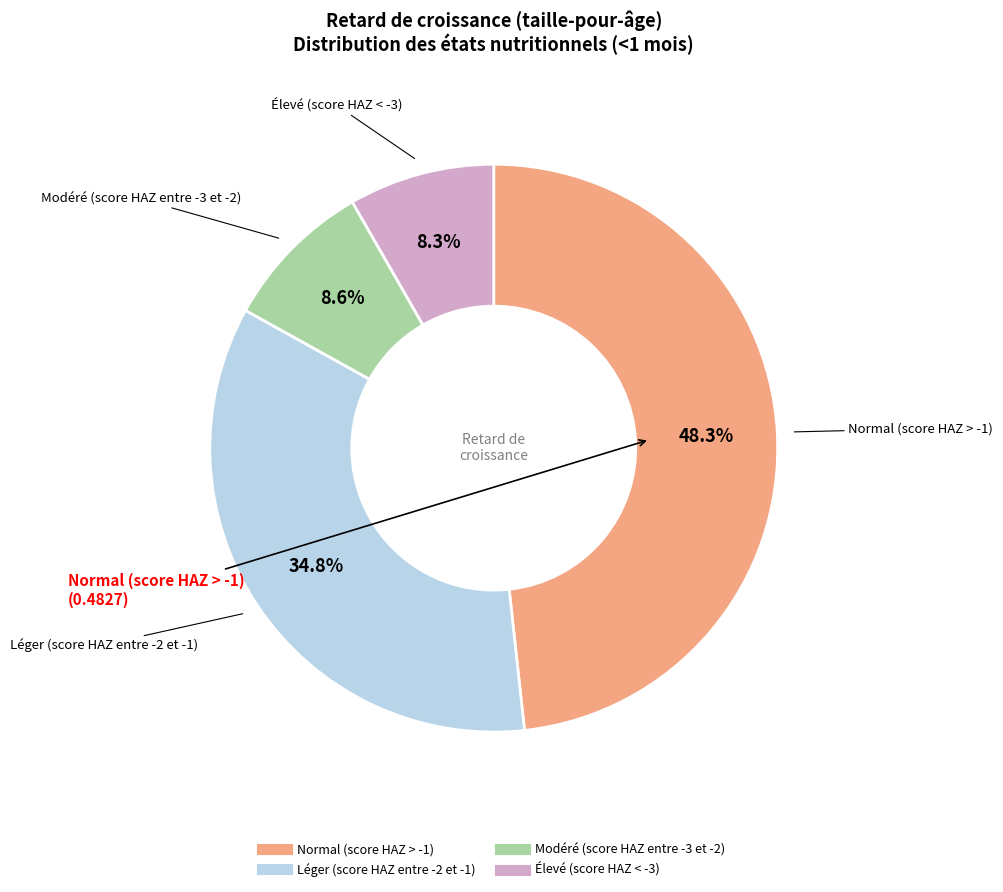

Between Normal (score HAZ > -1) and Modéré (score HAZ entre -3 et -2), which is larger?

Normal (score HAZ > -1)